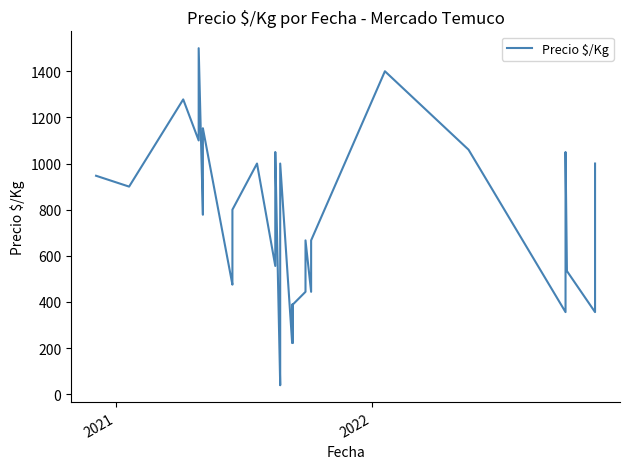

True or false: the data has more than 2 interior local peaks.

True